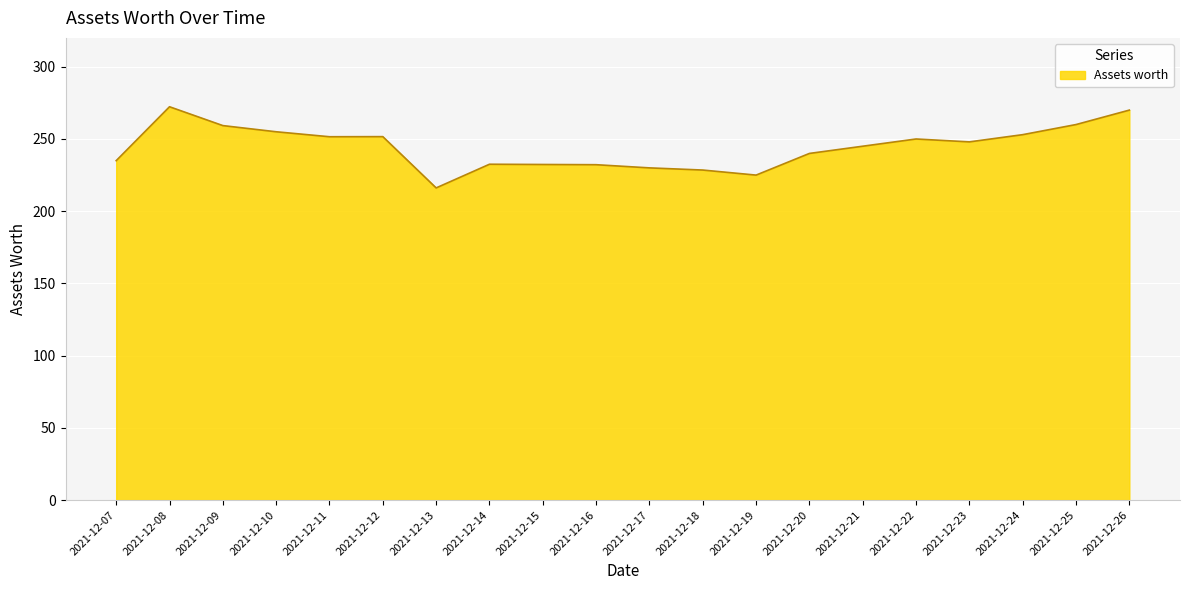

At which label is the value closest to 244?

2021-12-21